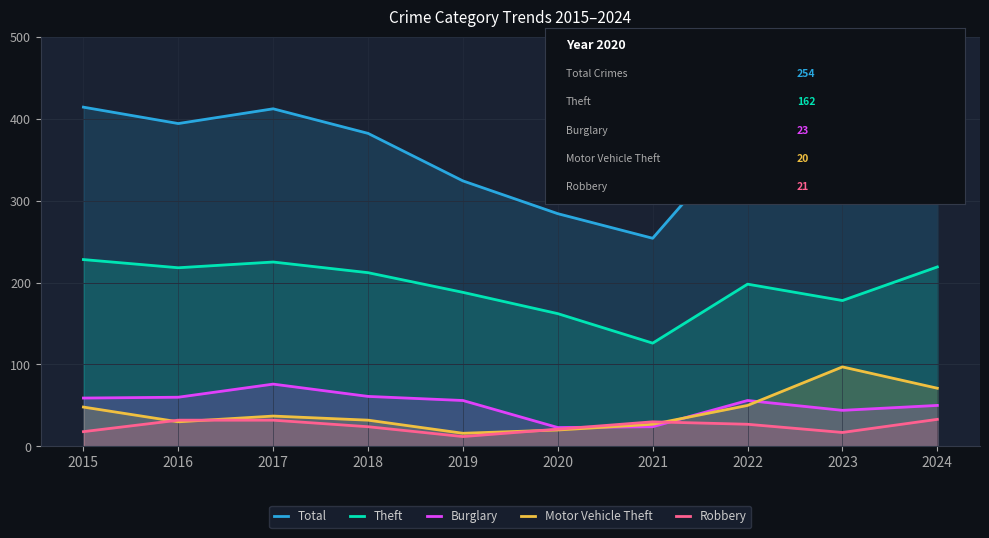

What is the sum of the Burglary values at 2018 and 2017?

137